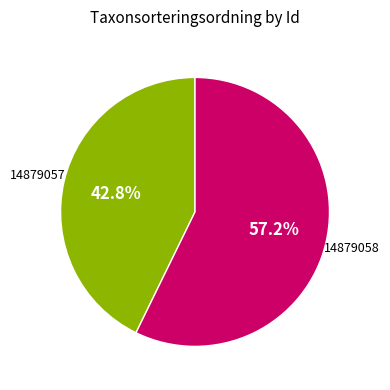

How many slices are in this pie chart?

2